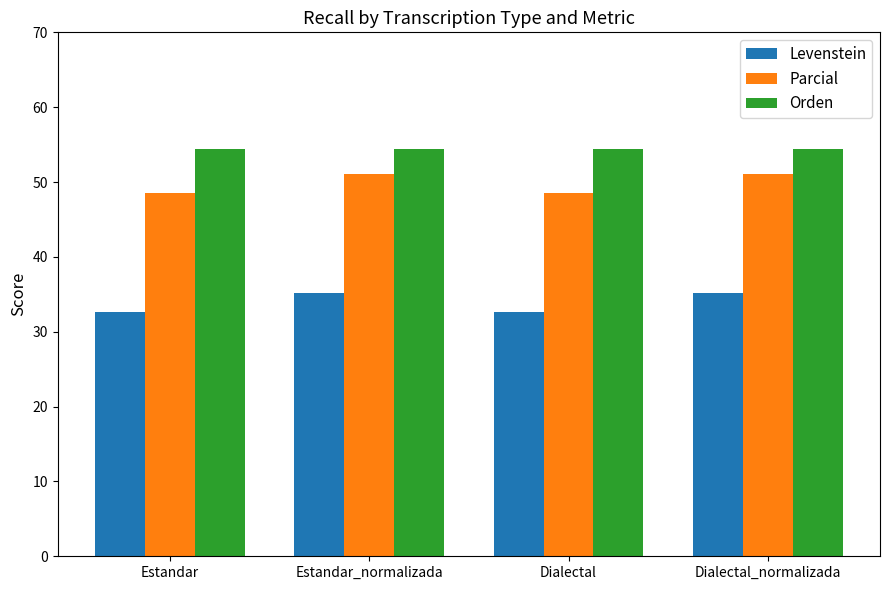

Reading right to left, transcribe all the data shown in this chart.

Levenstein: Dialectal_normalizada=35.1	Dialectal=32.7	Estandar_normalizada=35.1	Estandar=32.7
Parcial: Dialectal_normalizada=51.1	Dialectal=48.6	Estandar_normalizada=51.1	Estandar=48.6
Orden: Dialectal_normalizada=54.4	Dialectal=54.4	Estandar_normalizada=54.4	Estandar=54.4